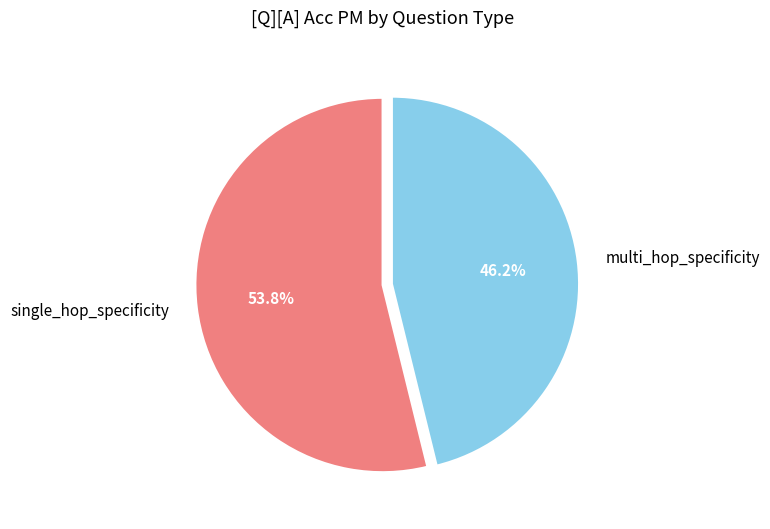

Which category has the biggest portion of the pie?

single_hop_specificity